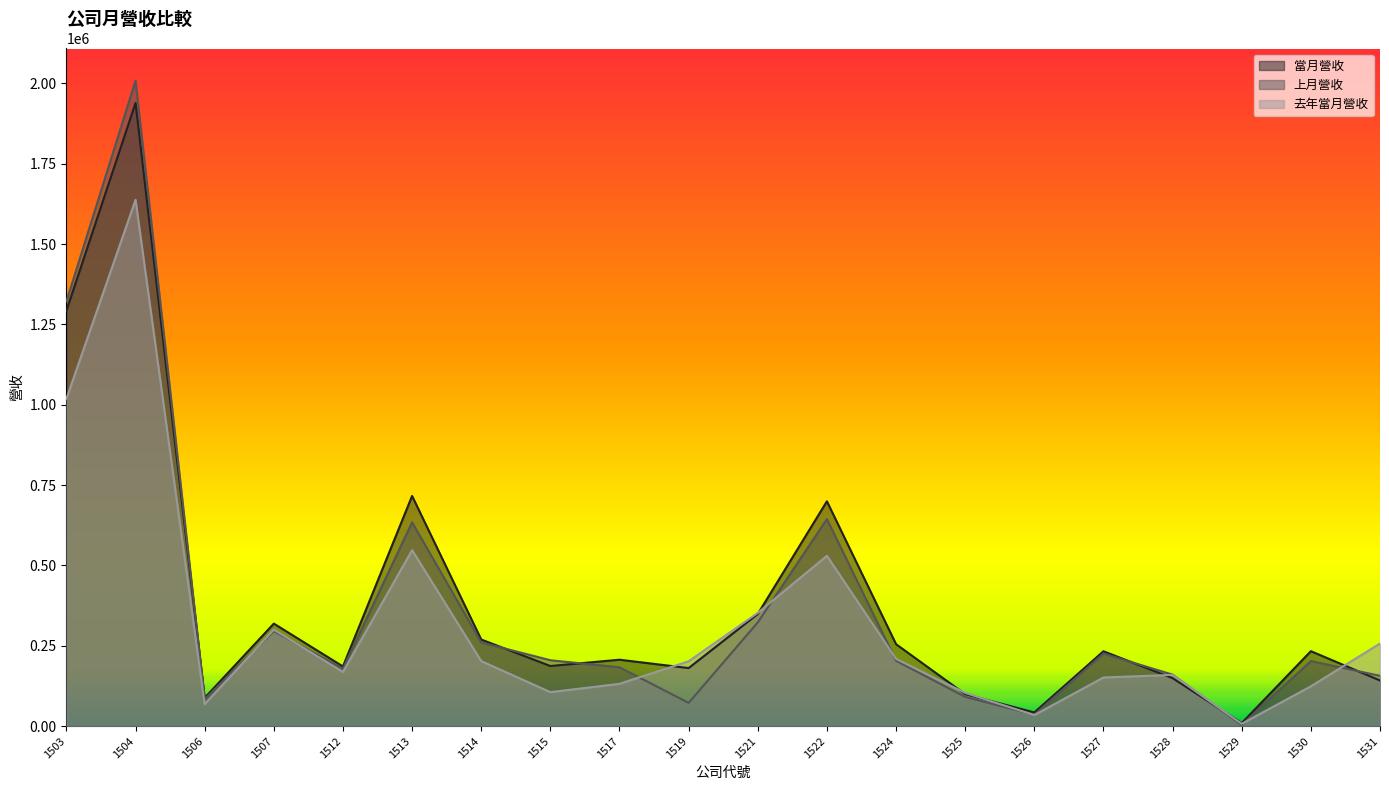

Which series has the largest total across all categories?

當月營收